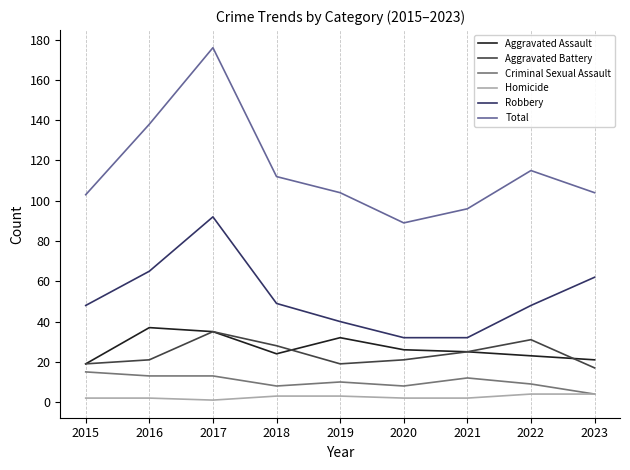

What is the average value of the Robbery series?

52